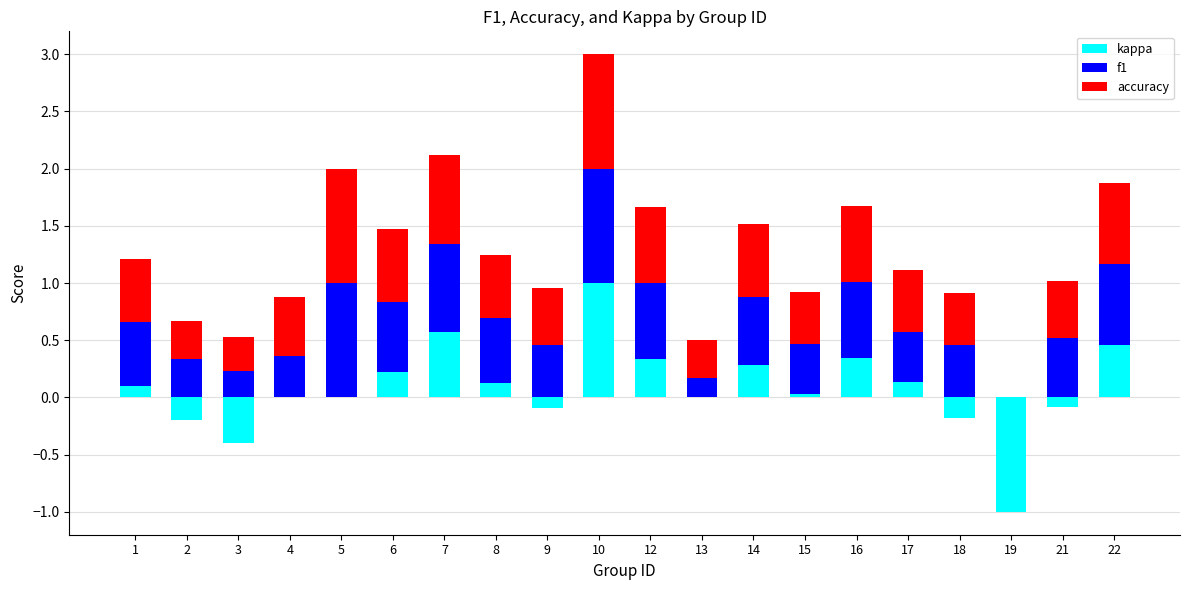

Rank the series at 8 from highest to lowest value.

f1, accuracy, kappa